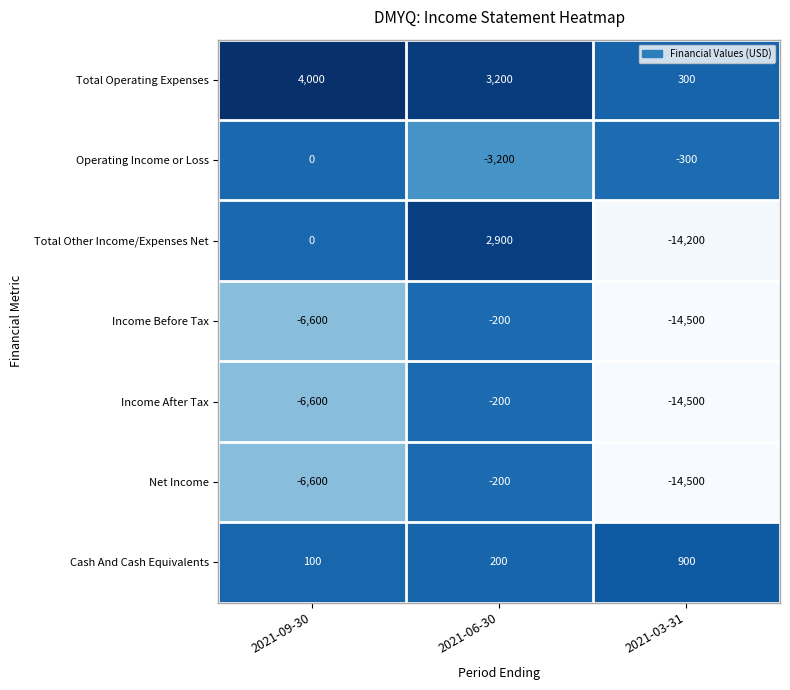

What is the difference between the maximum and minimum values in the Cash And Cash Equivalents series?

800